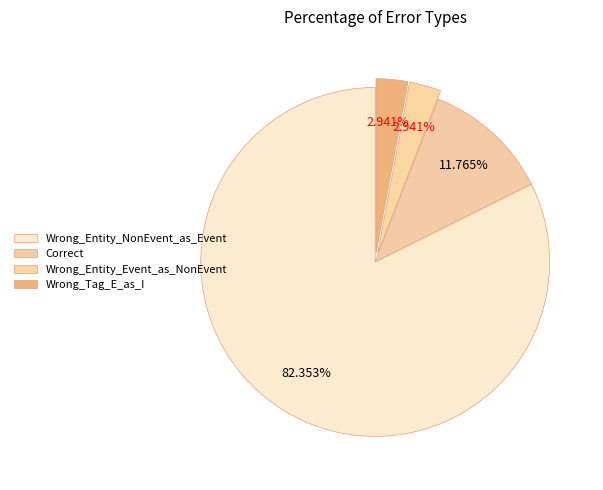

Which category has the biggest portion of the pie?

Wrong_Entity_NonEvent_as_Event